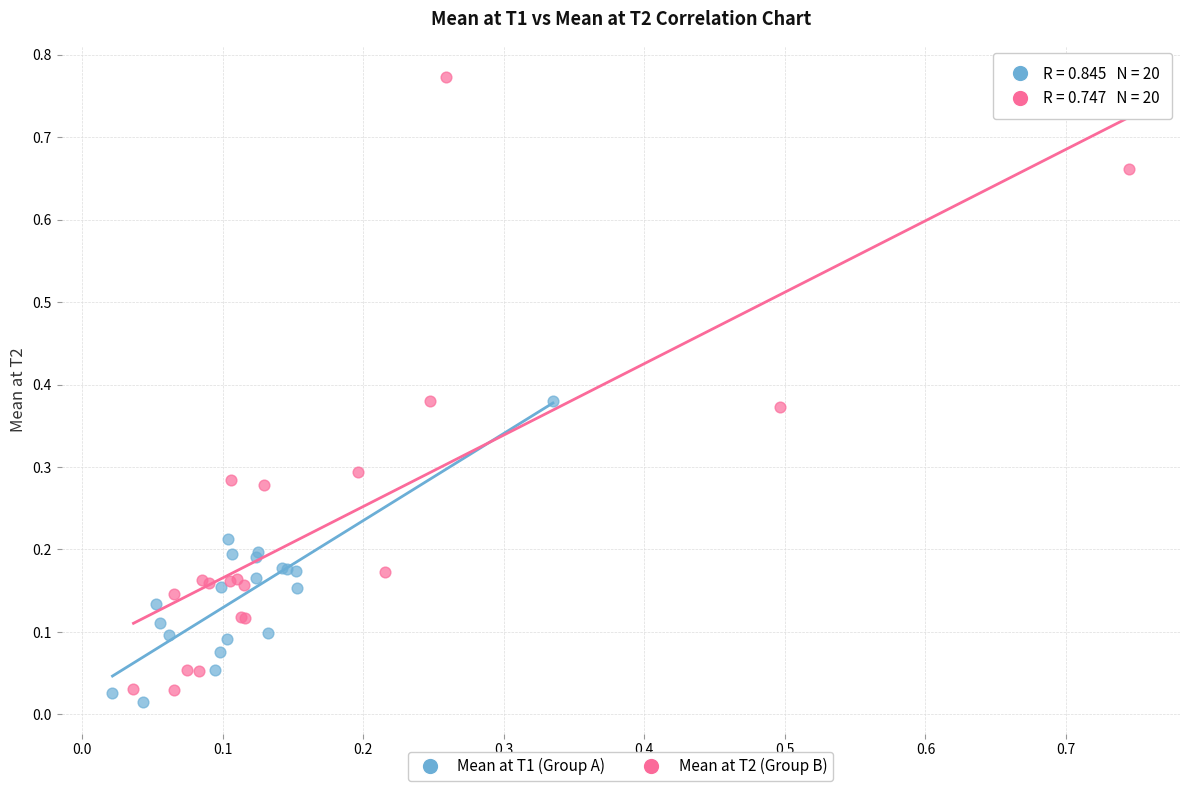

Which series has the widest spread of Y values?

Mean at T2 (Group B)